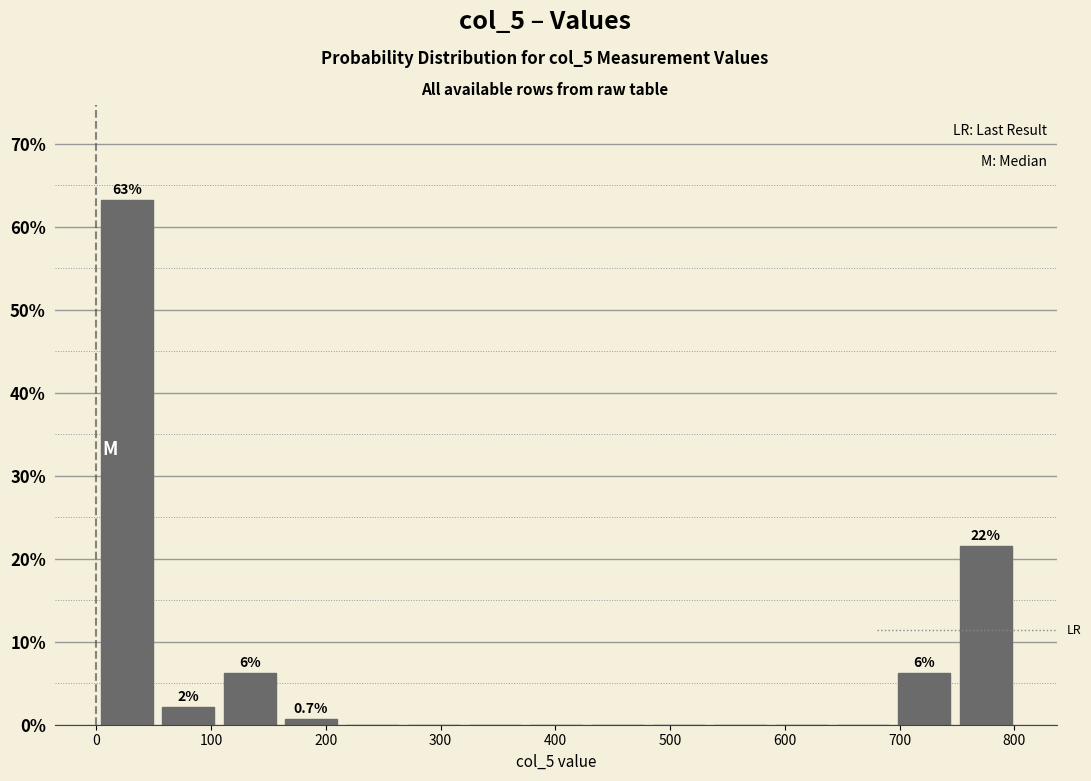

Over which range of the x-axis is the bar tallest?

0 to 50